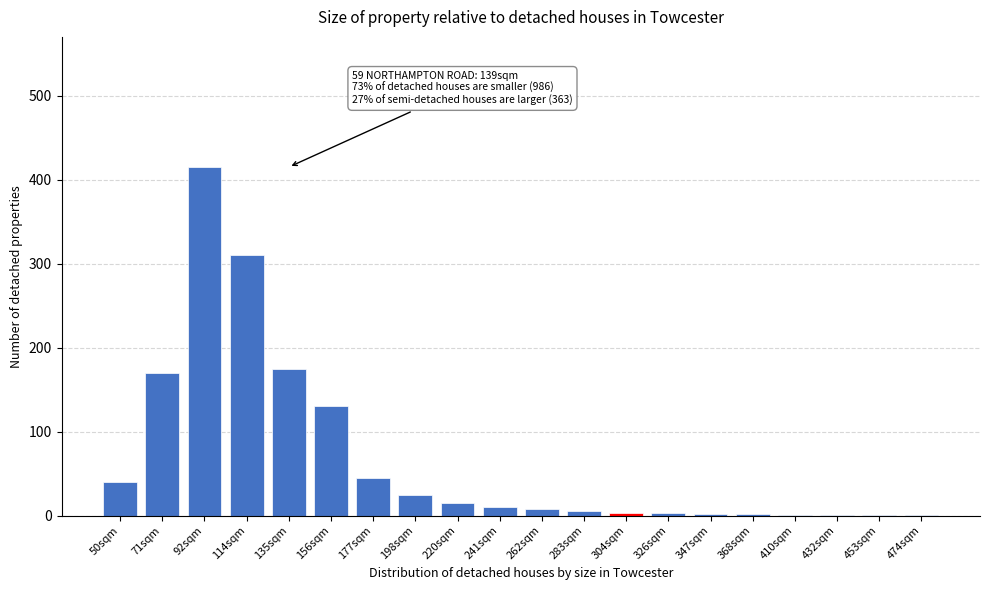

Which label corresponds to the largest value in the chart?

92sqm